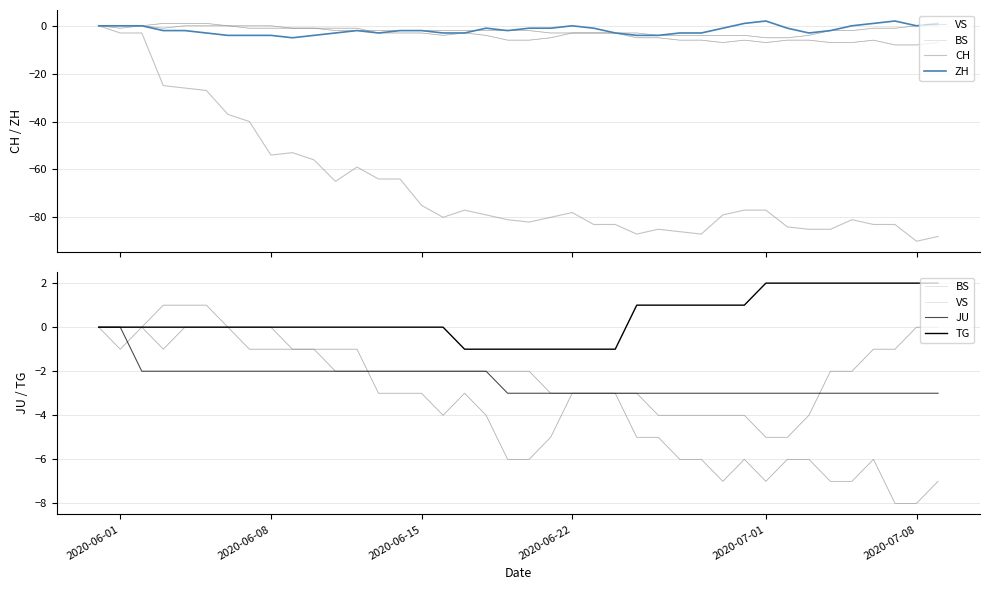

Is it true that BS equals -4 at 2020-06-01?

False